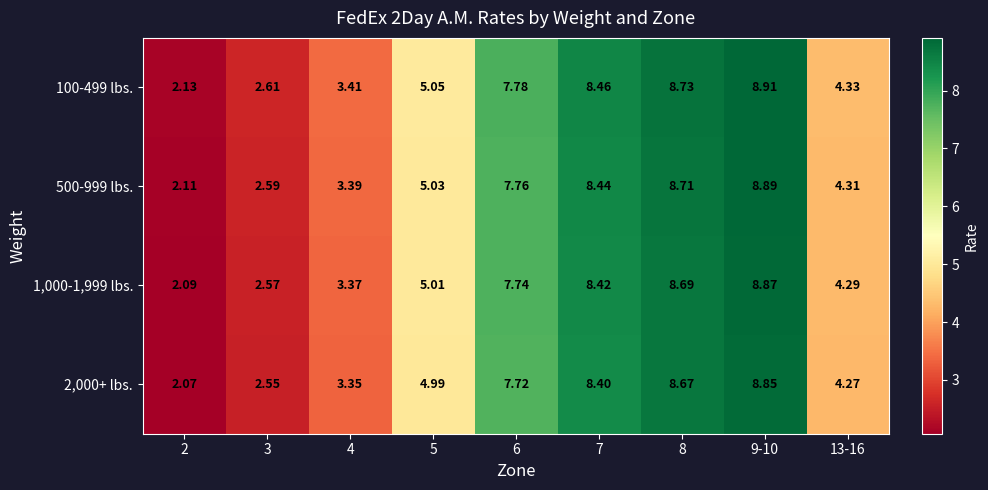

Is the value of 2,000+ lbs. at 9-10 greater than the value of 100-499 lbs. at 9-10?

No